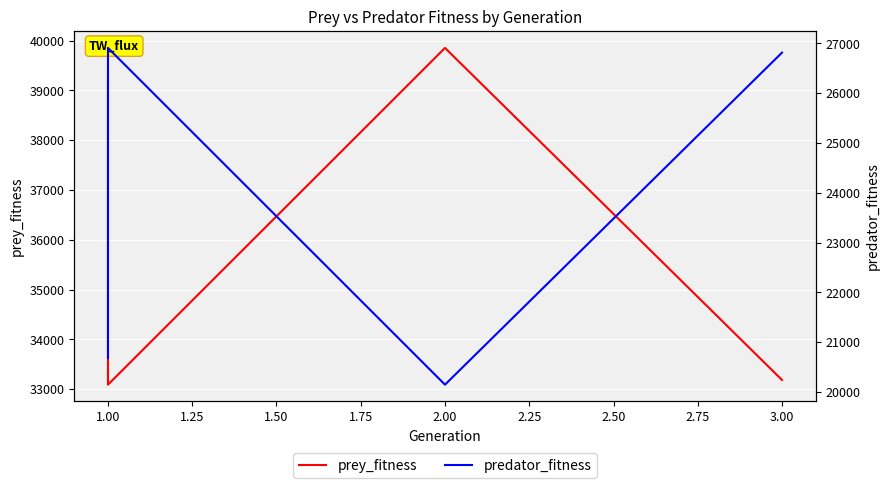

Which series has the largest range (max minus min)?

prey_fitness